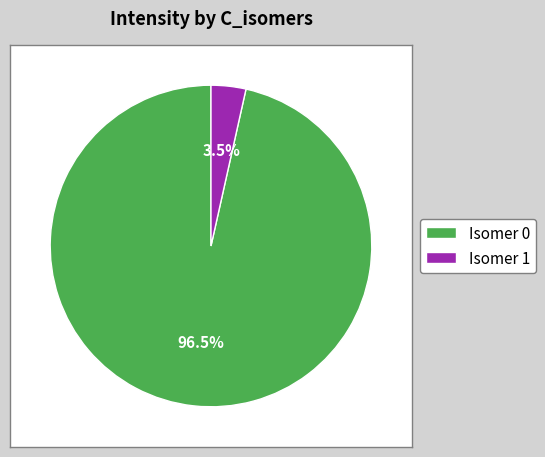

Count the number of slices in the pie.

2